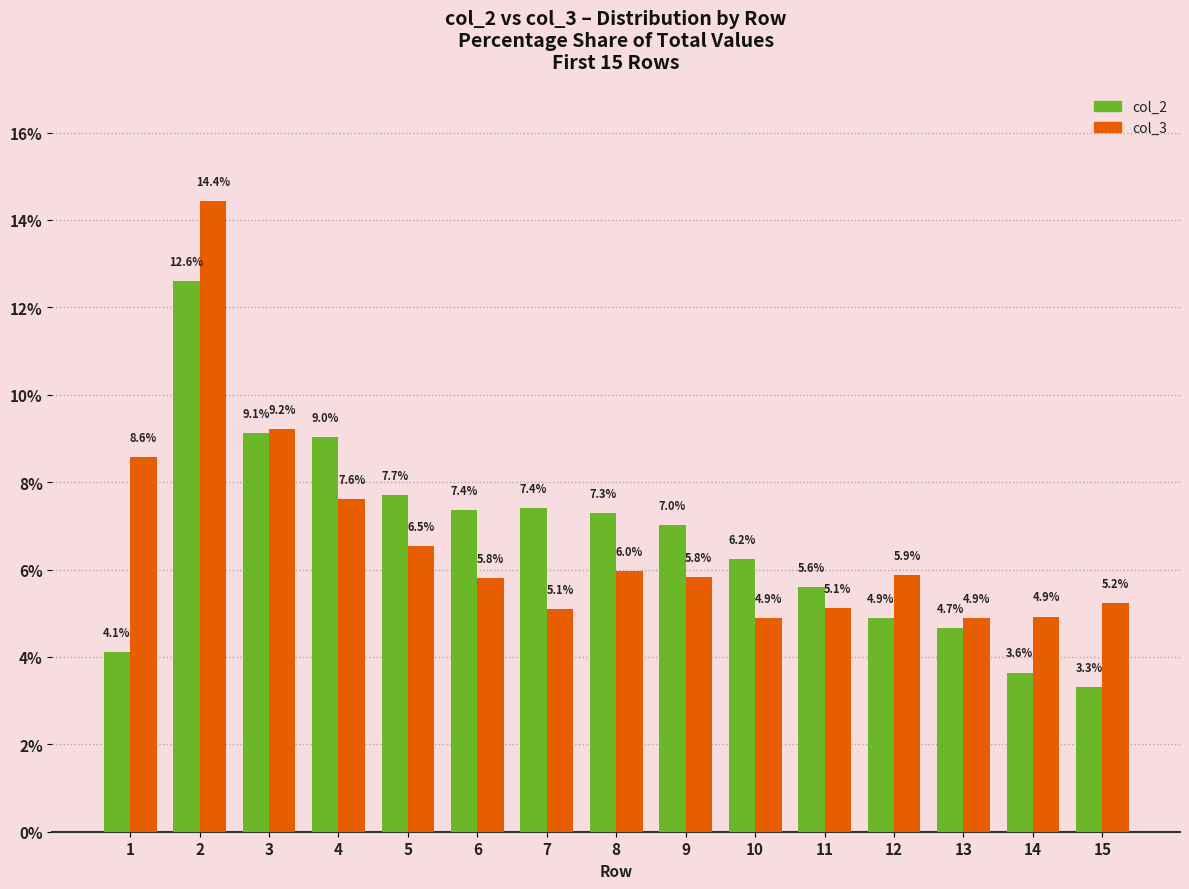

How many bars are there in total?

30